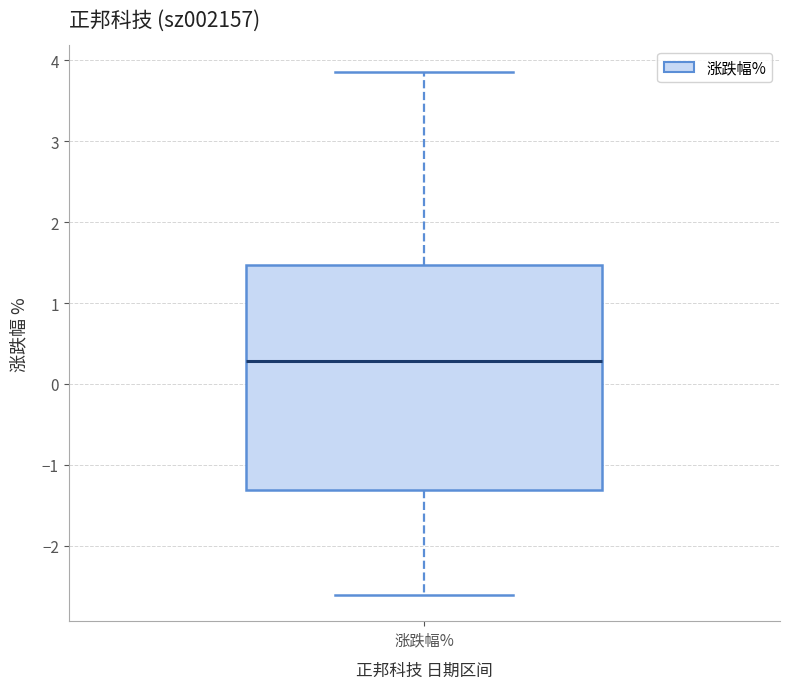

Where is the upper edge of the box for 涨跌幅% on the y-axis? The values are not printed on the chart, so give them approximately, as read against the axis.

1.5